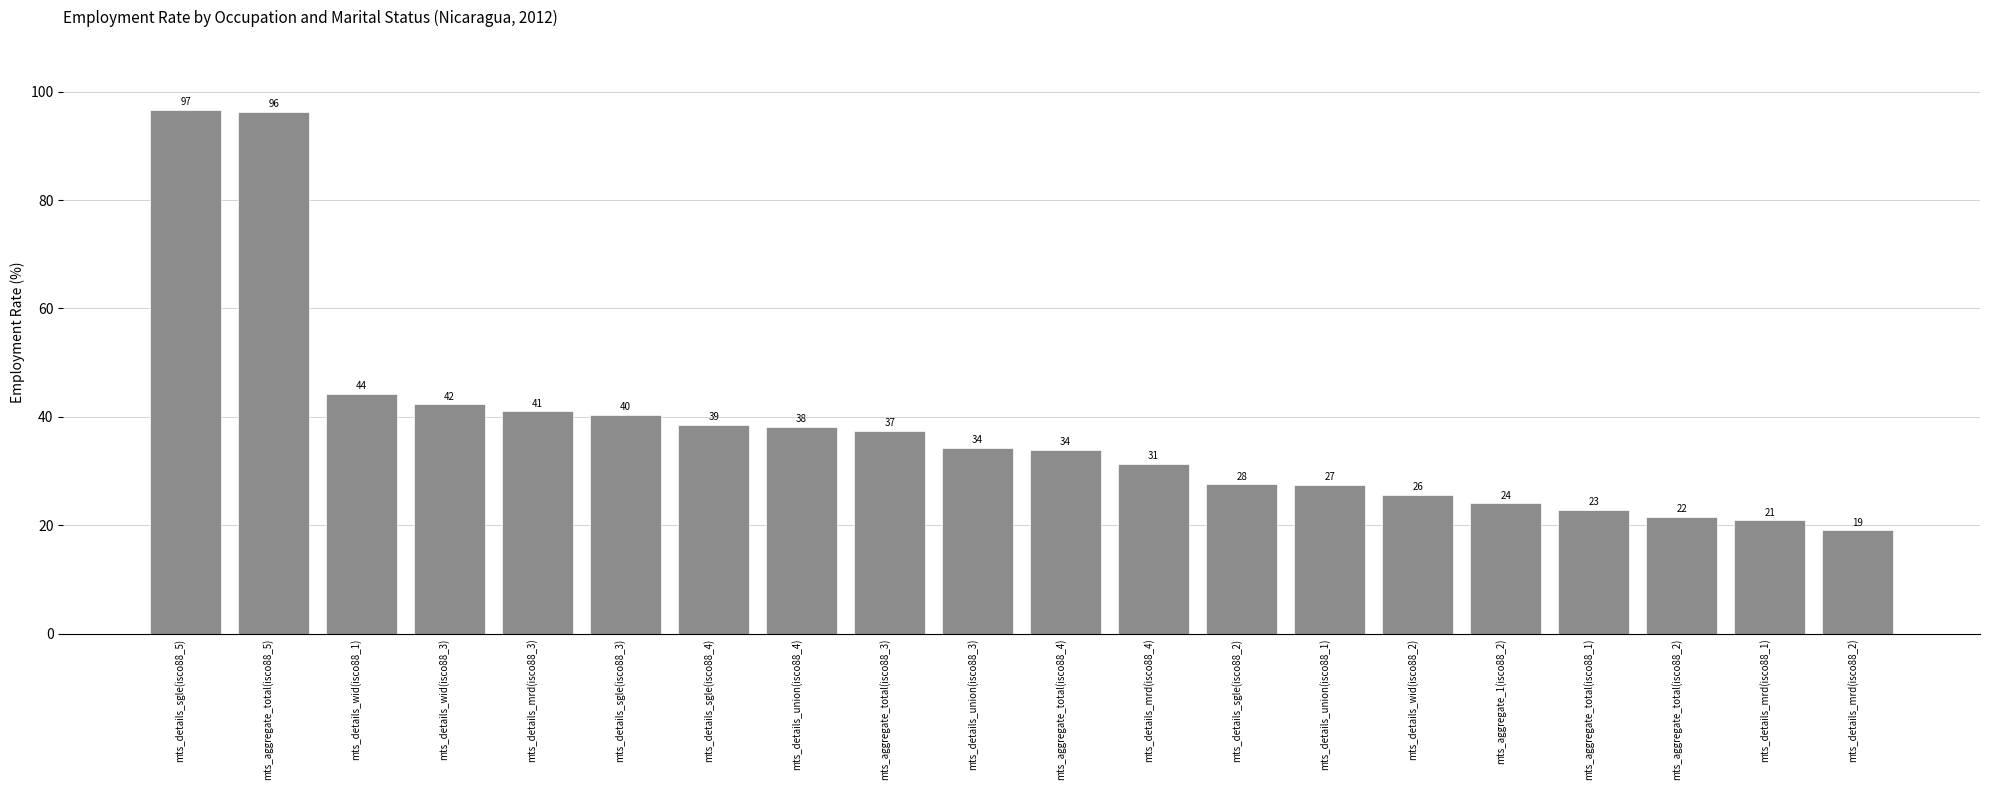

Is it true that the value at mts_details_sgle(isco88_3) is 72.0?

False